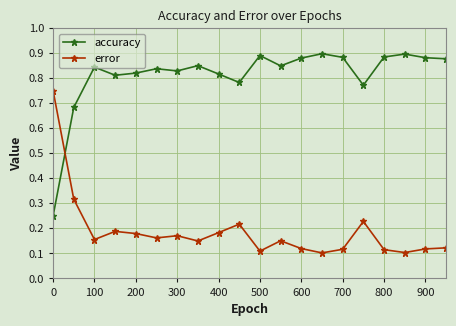

List the series in order of their peak value, lowest first.

error, accuracy